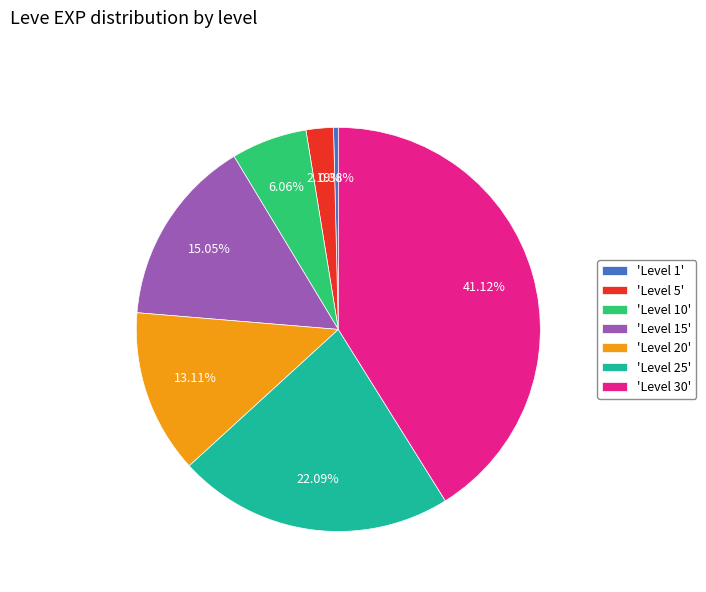

Do 'Level 15' and 'Level 20' together represent more than half of the pie?

No